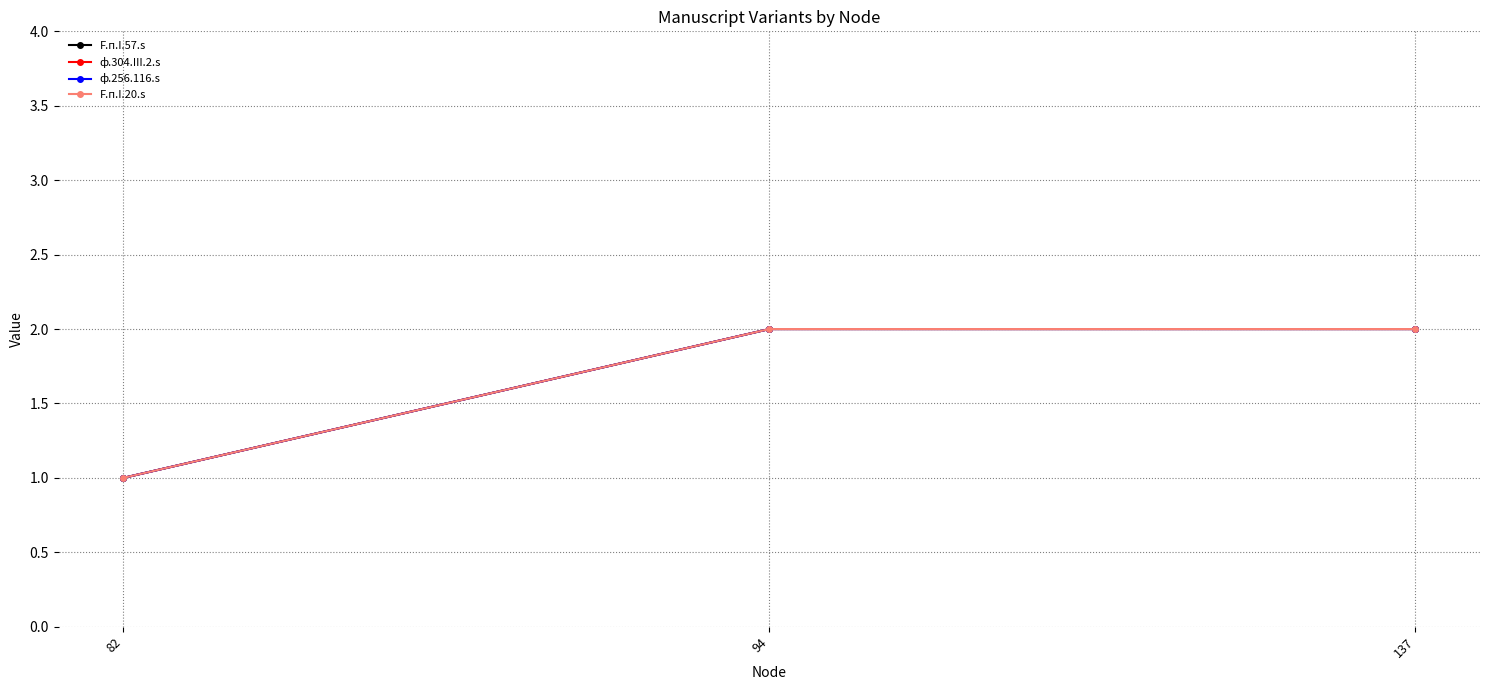

The value of ф.256.116.s at 137 is 3. True or false?

False